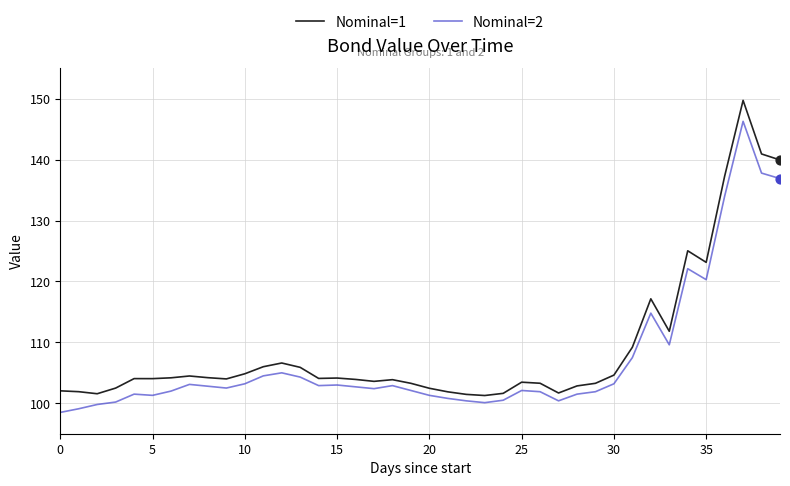

What is the maximum value shown in the chart?

149.7